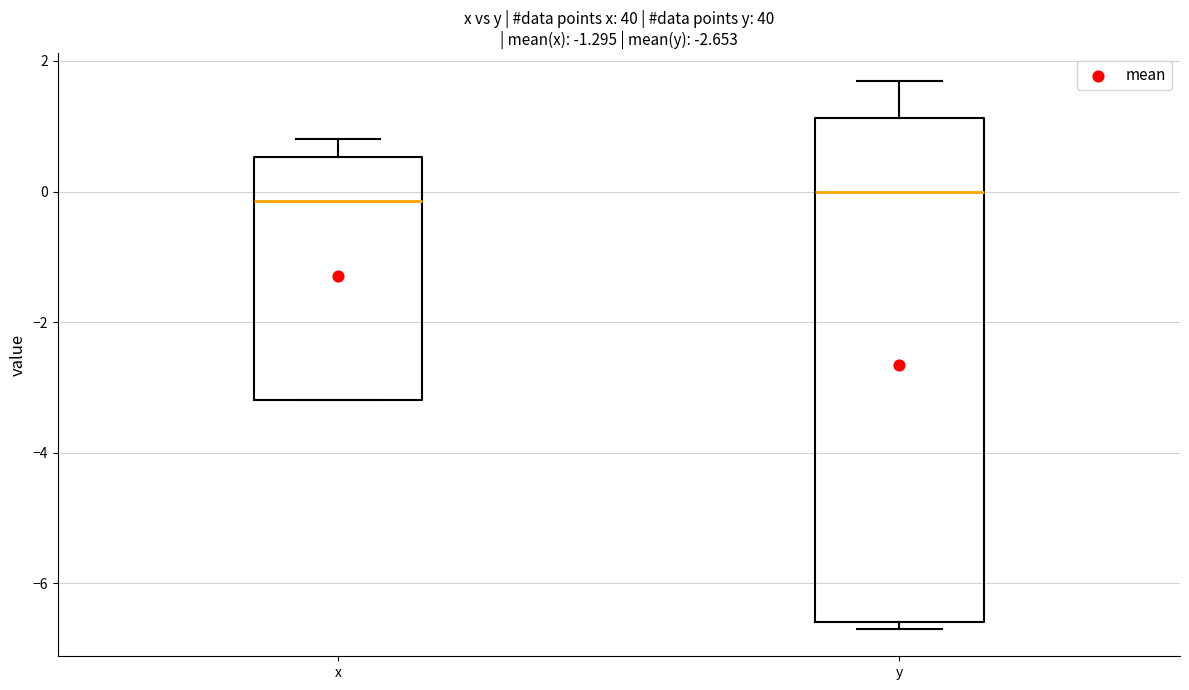

Reading left to right, read every box against the y-axis: the position of its median line, the range the box covers, and the ends of its whiskers. The values are not printed on the chart, so give them approximately, as read against the axis.

x: median -0.2, box -3.2 to 0.6, whiskers -3.2 to 0.8
y: median 0.0, box -6.6 to 1.2, whiskers -6.6 (just below the box's lower edge) to 1.8